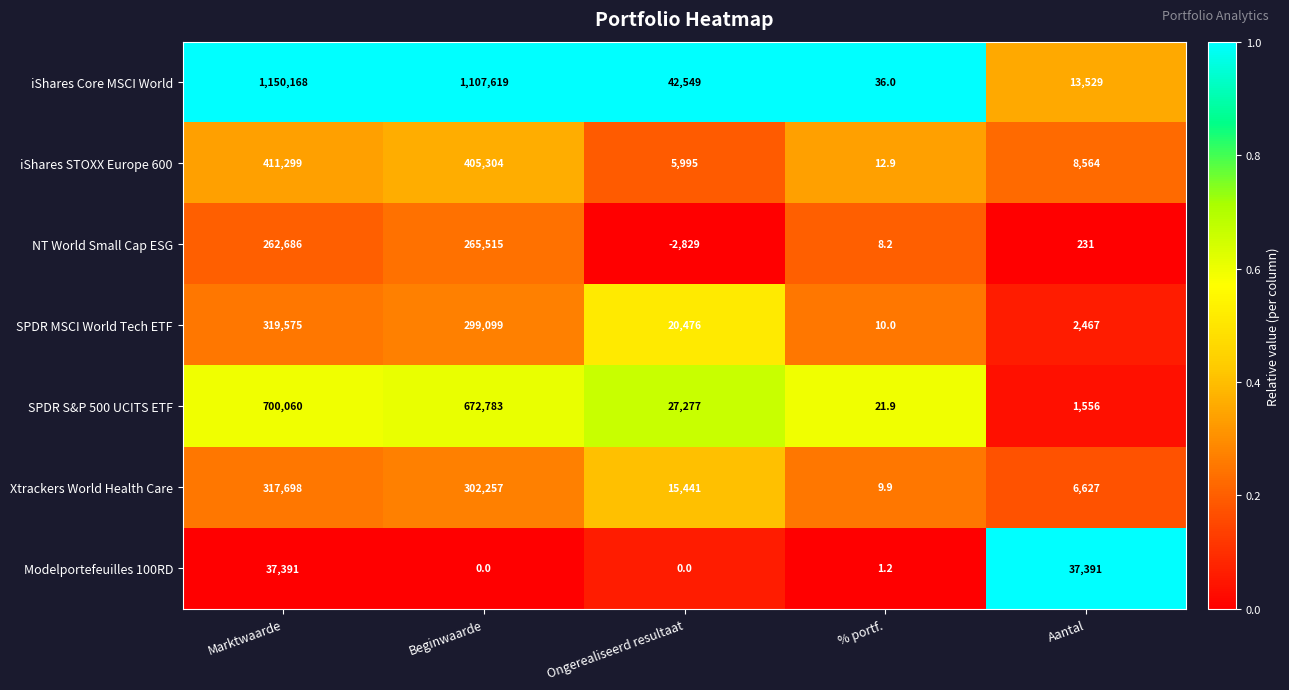

What is the sum of all NT World Small Cap ESG values?

525611.2